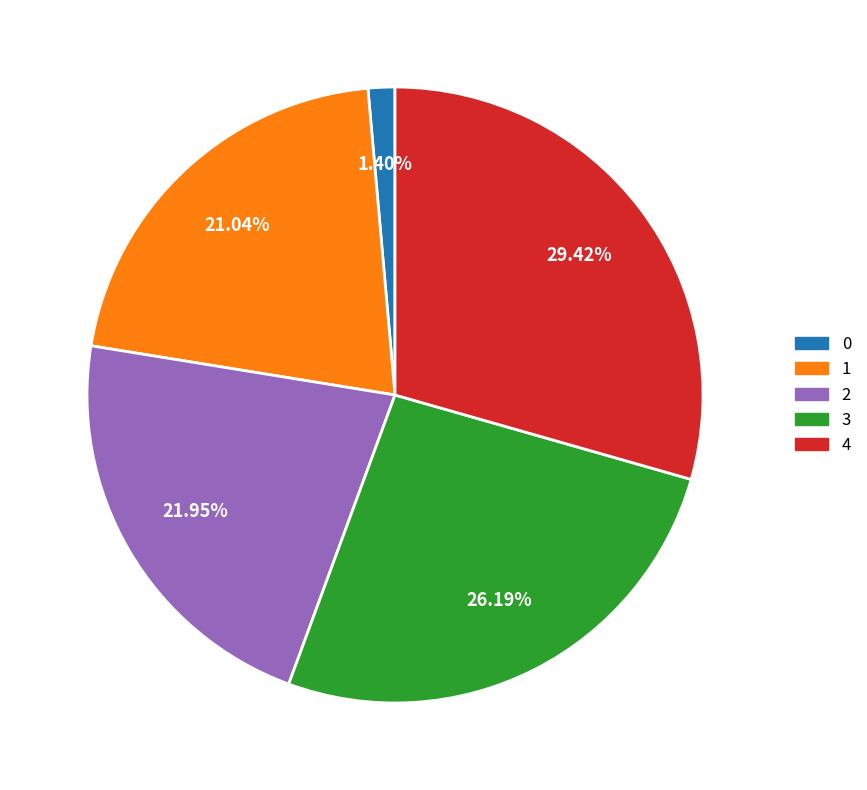

Combined, do 2 and 1 account for over 50%?

No